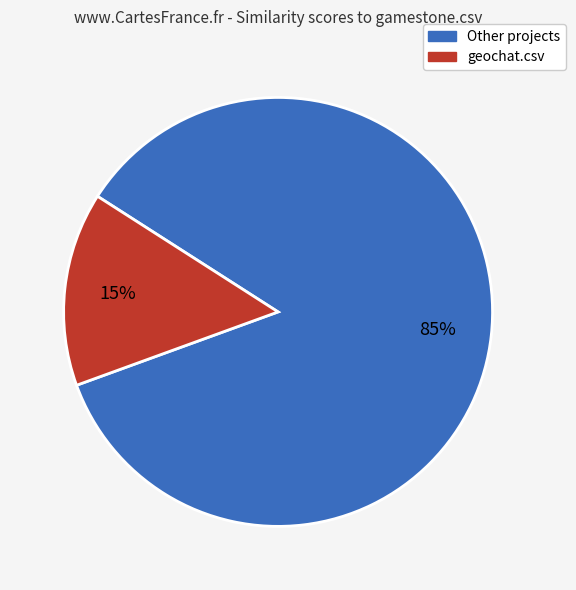

To the nearest percent, what is the average slice percentage?

50%